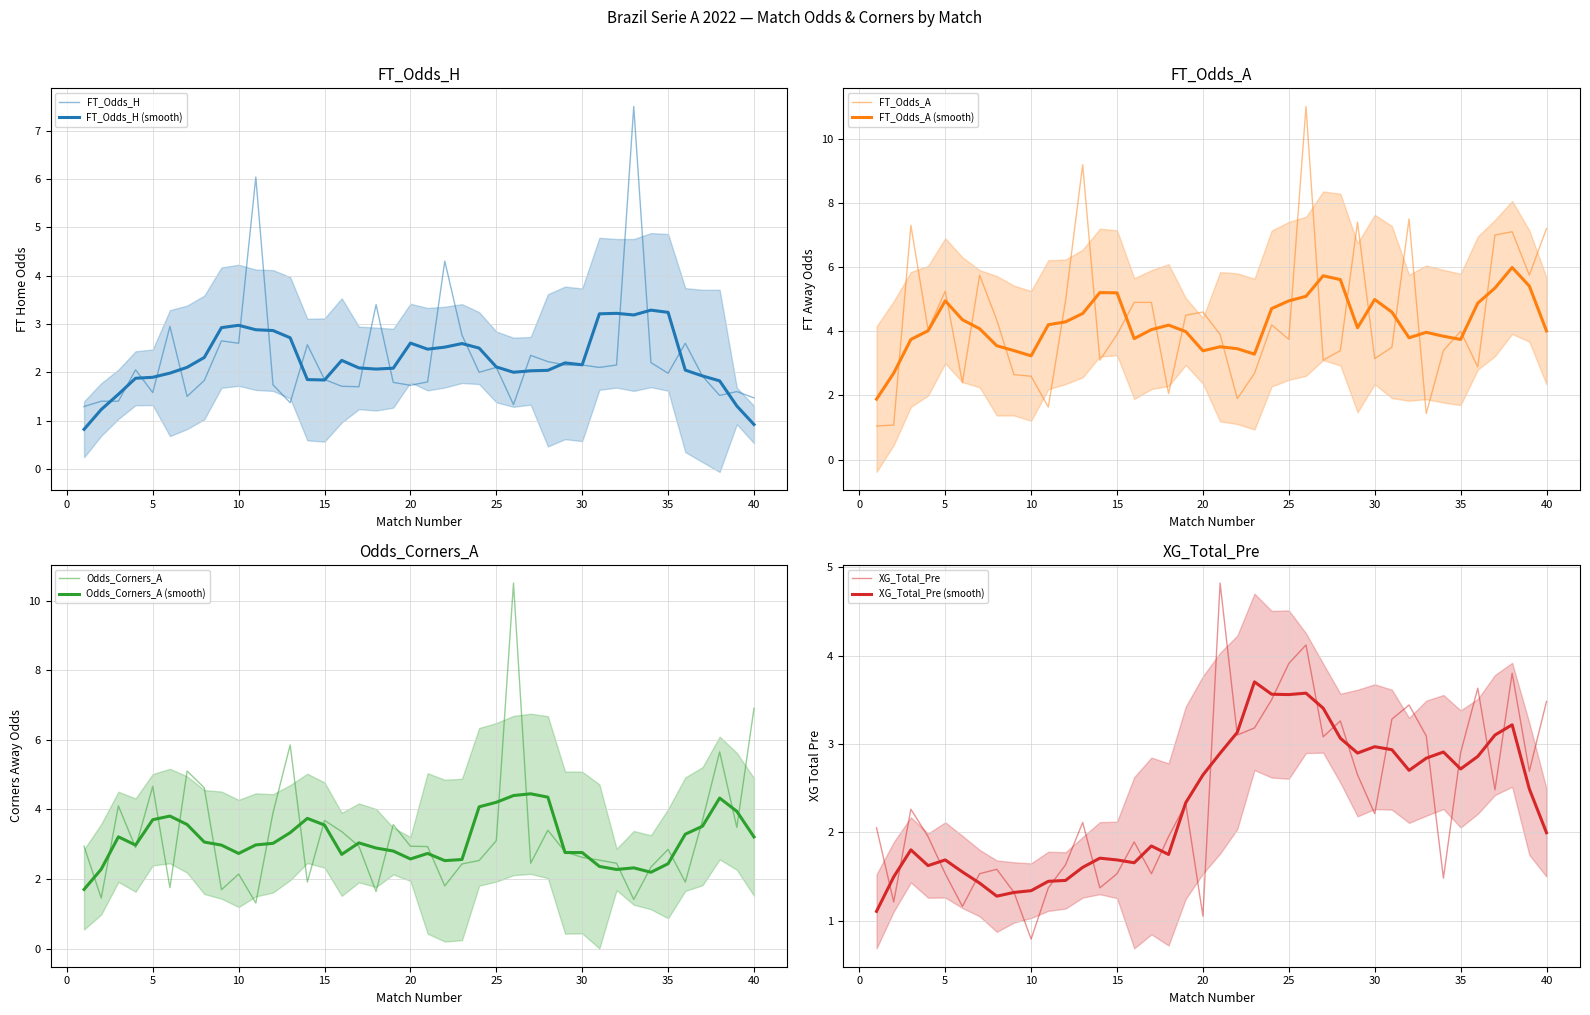

Where is XG_Total_Pre nearest to the value 2?

1